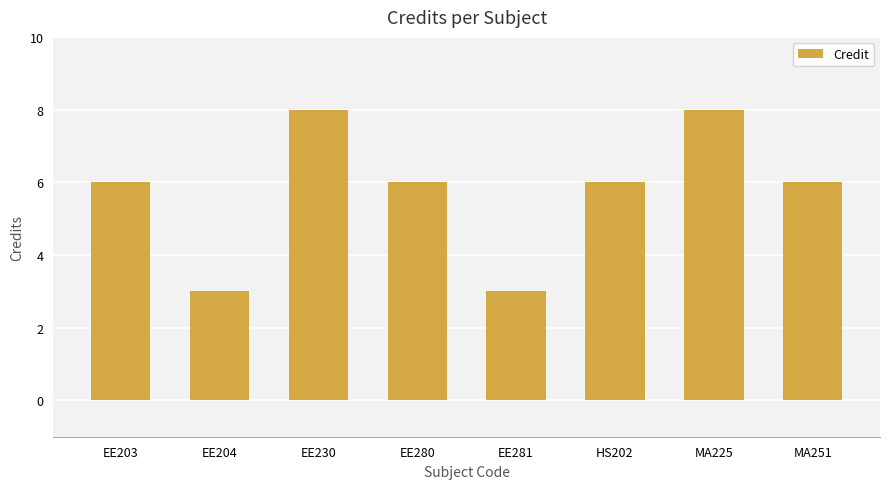

What is the change in value from EE230 to MA251?

-2